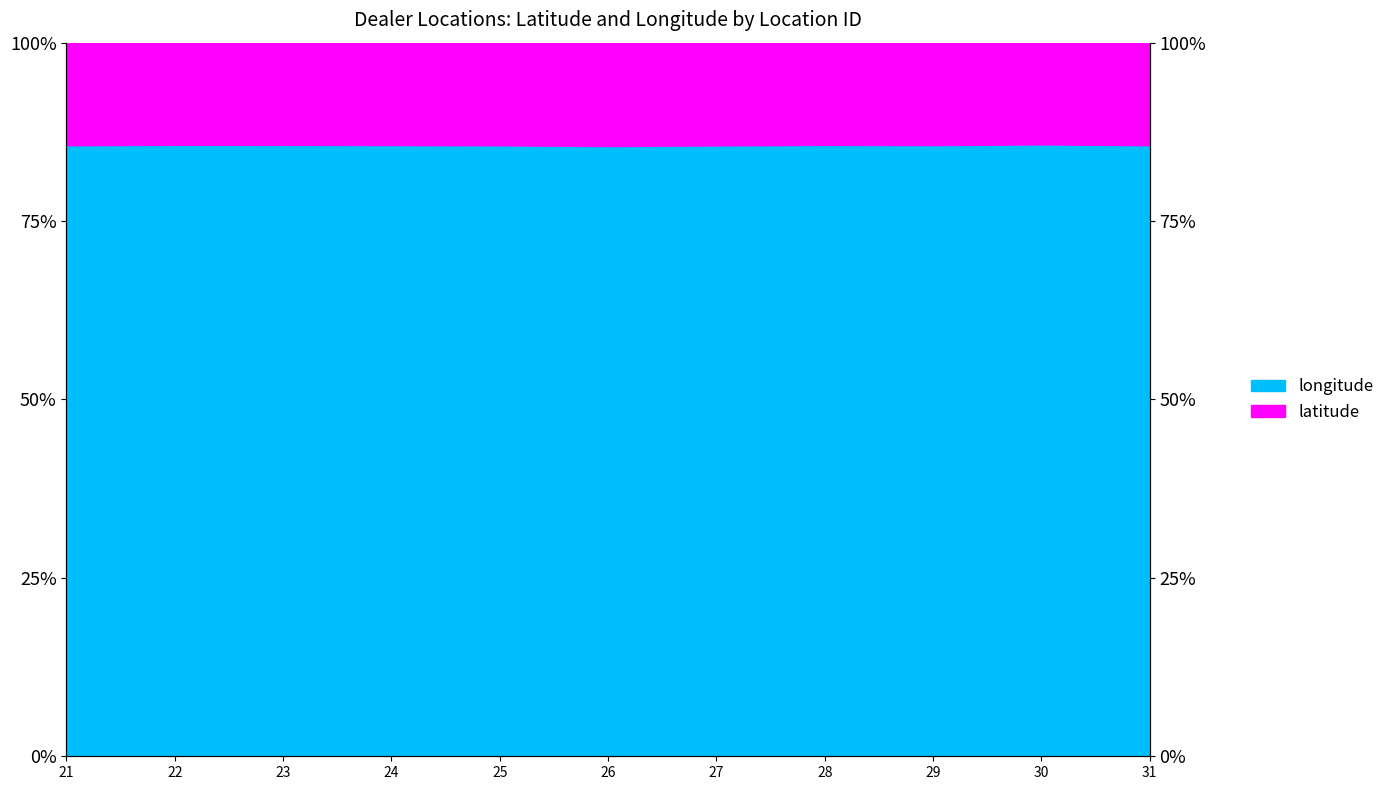

What is the change in value from 26 to 31?

+0.1